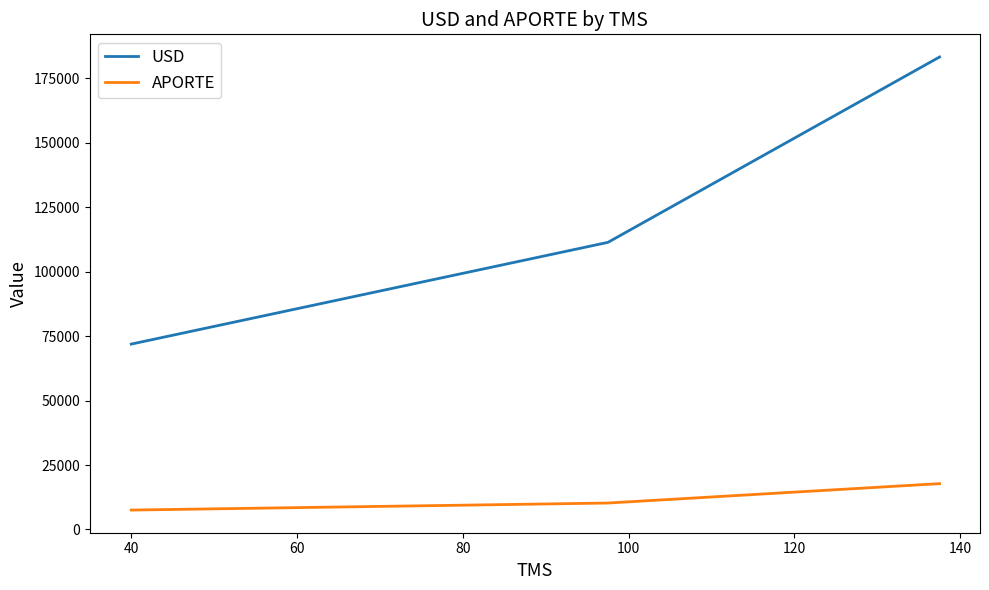

How many lines are shown in the chart?

2